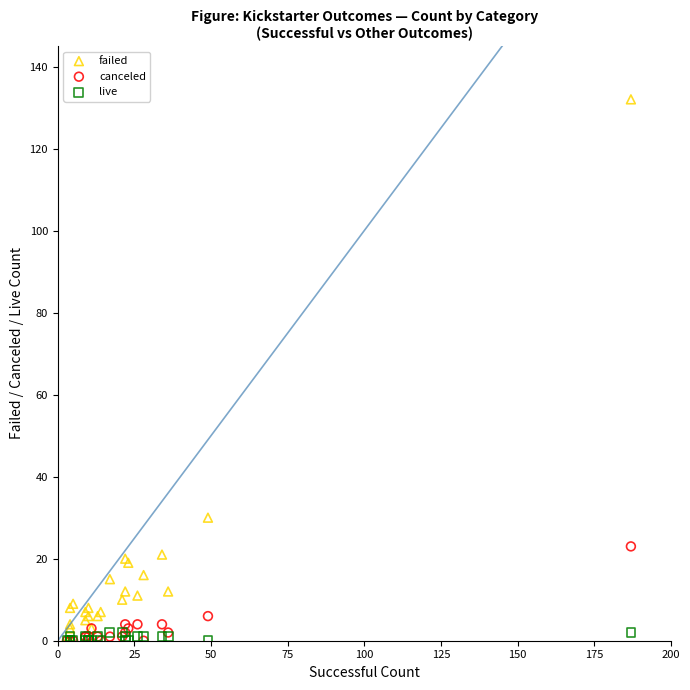

Across all series, what Y value is closest to 66?

30